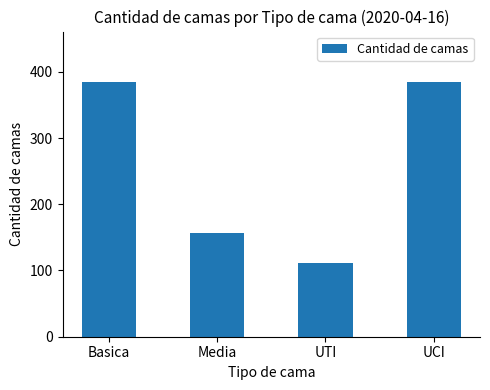

What is the label of the 3rd bar from the left?

UTI